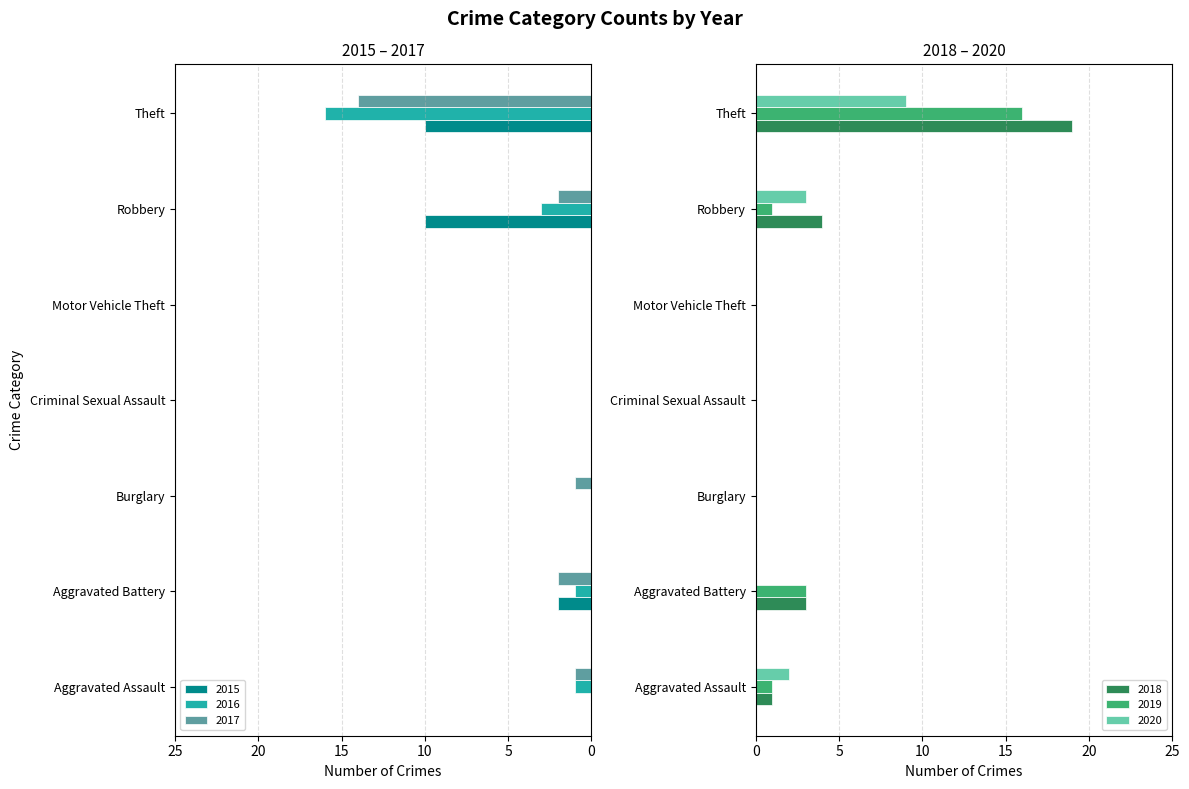

At which label is 2015 closest to 5?

Aggravated Battery